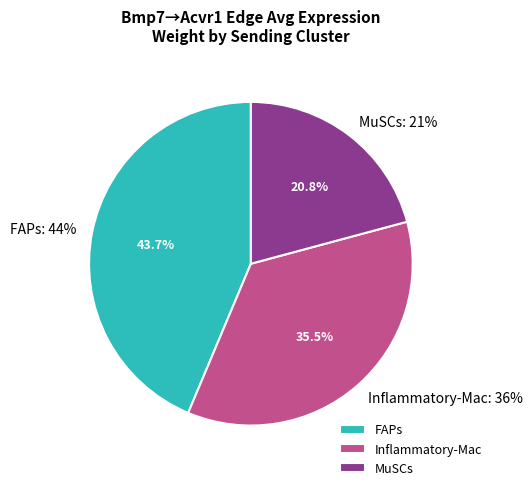

To the nearest percent, what is the average slice percentage?

33%